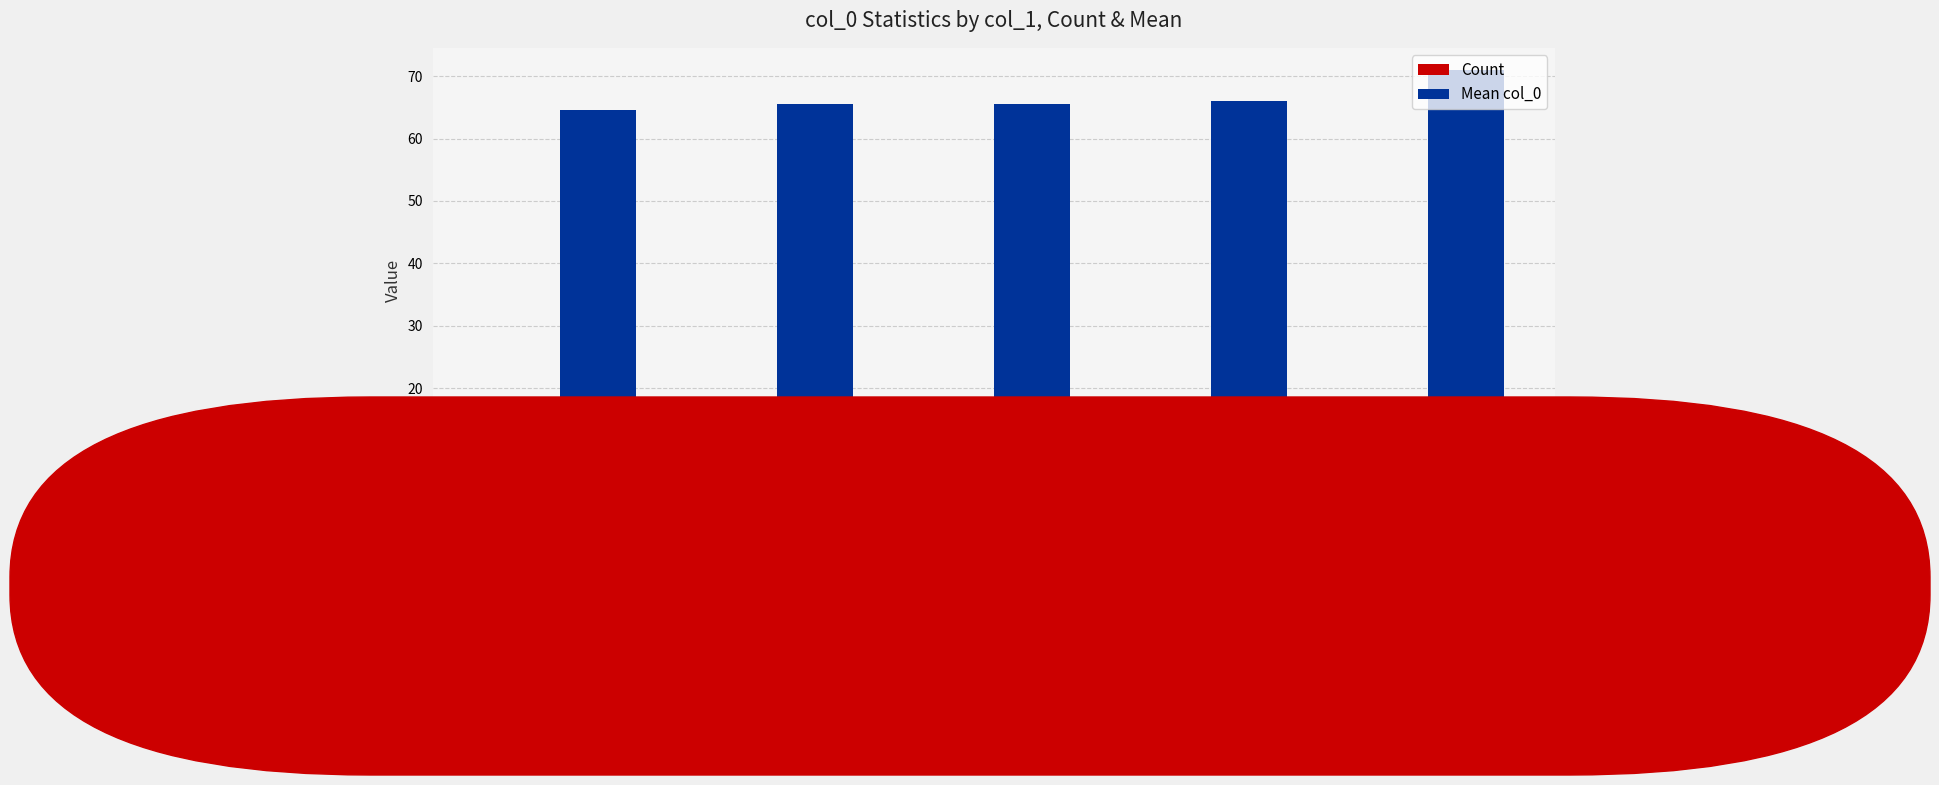

What is the difference between the maximum and minimum values in the Mean col_0 series?

6.4